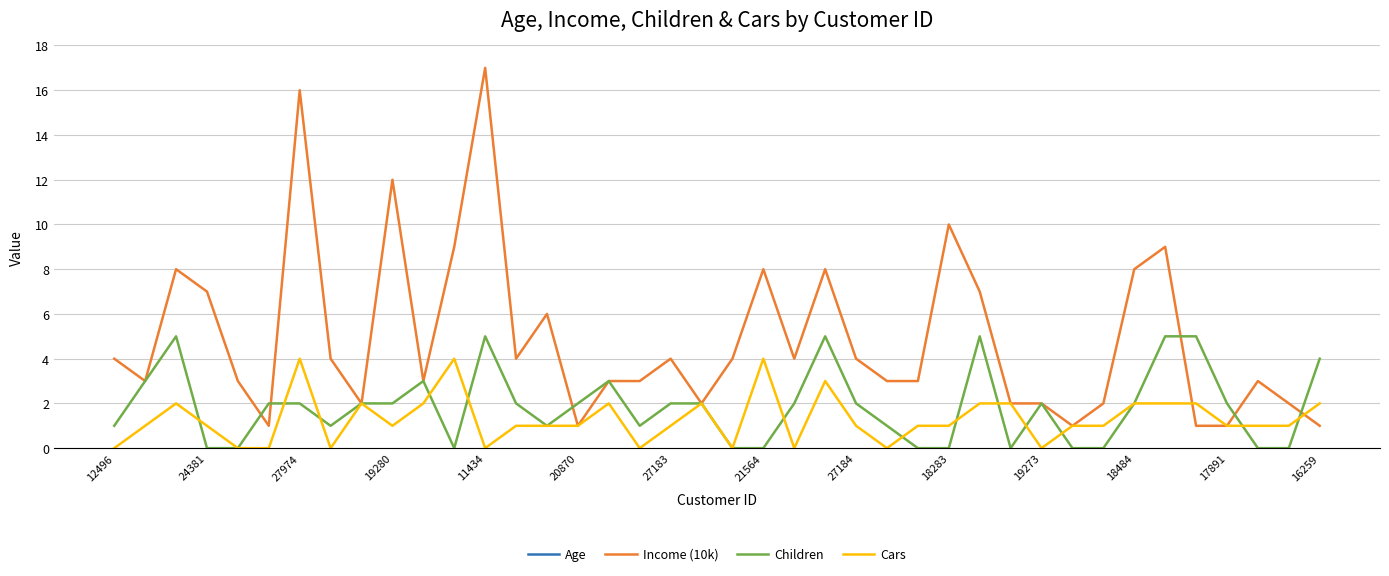

Rank the series by their maximum value, from lowest to highest.

Cars, Children, Income (10k), Age